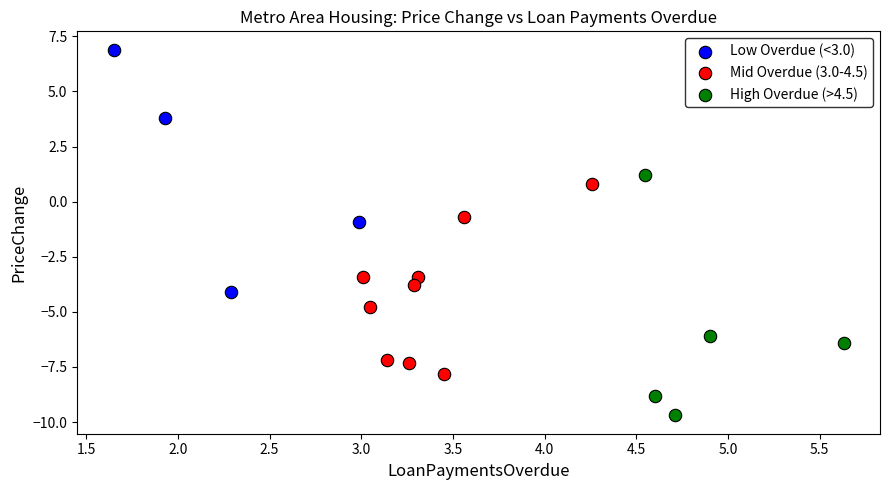

Which series contains the lowest Y value?

High Overdue (>4.5)